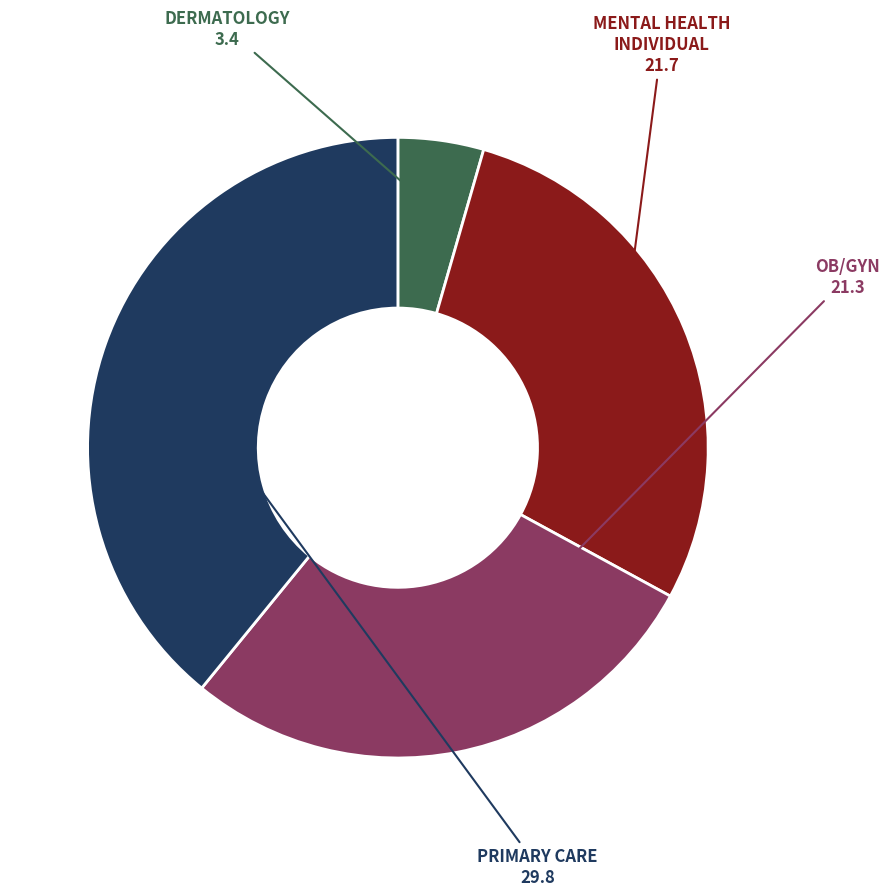

Rank the categories by value from highest to lowest.

PRIMARY CARE, MENTAL HEALTH INDIVIDUAL, OB/GYN, DERMATOLOGY